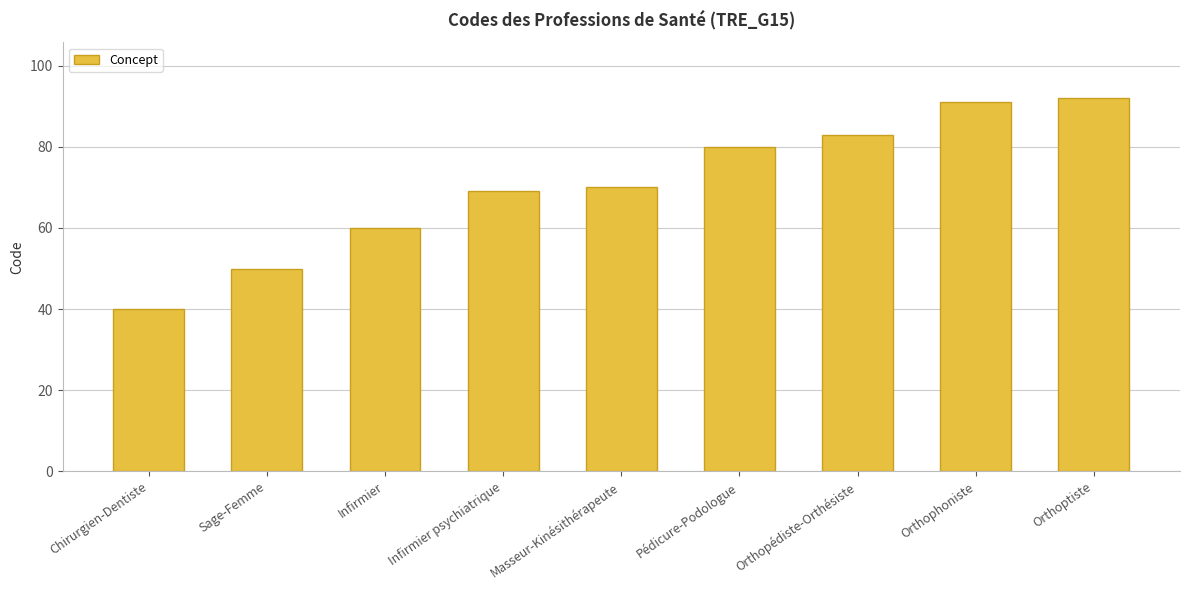

List the labels in order of value, smallest first.

Chirurgien-Dentiste, Sage-Femme, Infirmier, Infirmier psychiatrique, Masseur-Kinésithérapeute, Pédicure-Podologue, Orthopédiste-Orthésiste, Orthophoniste, Orthoptiste